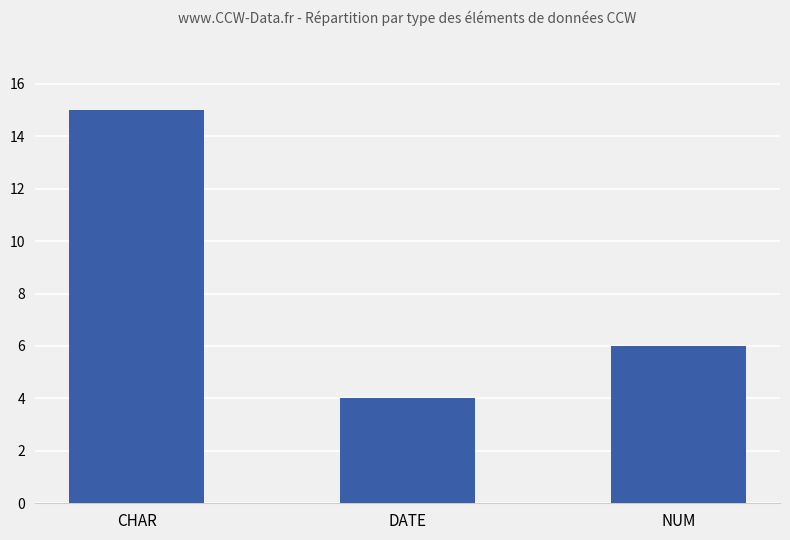

True or false: the data shows 7 at DATE.

False